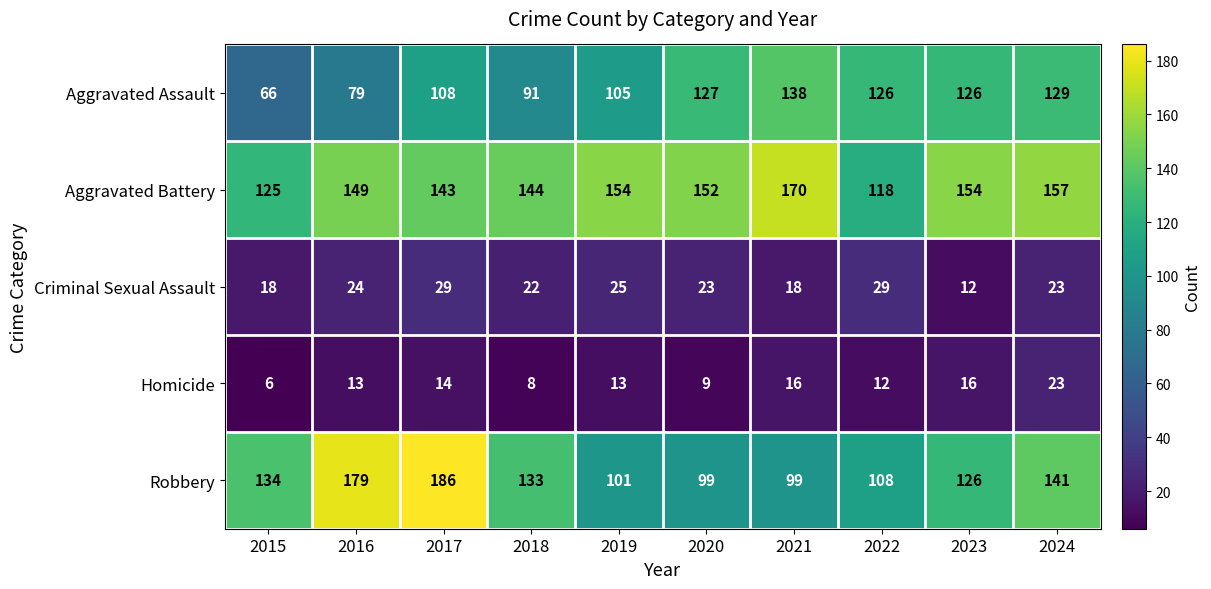

What is the sum of all Robbery values?

1306